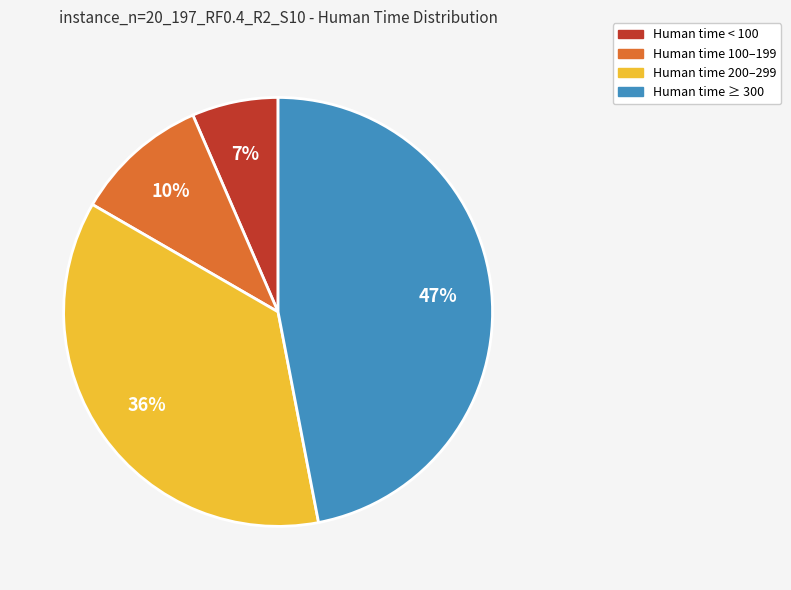

Which has a higher value, Human time 200–299 or Human time ≥ 300?

Human time ≥ 300